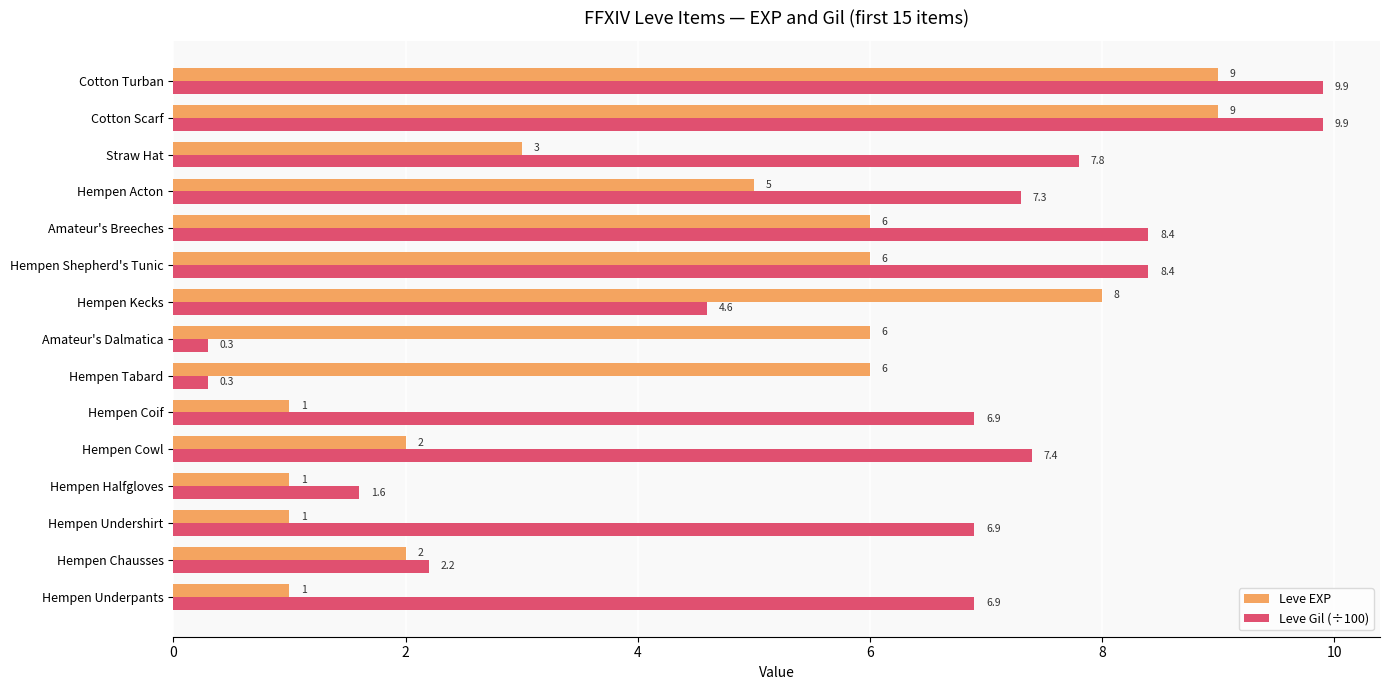

At how many categories does at least one series exceed 5?

13